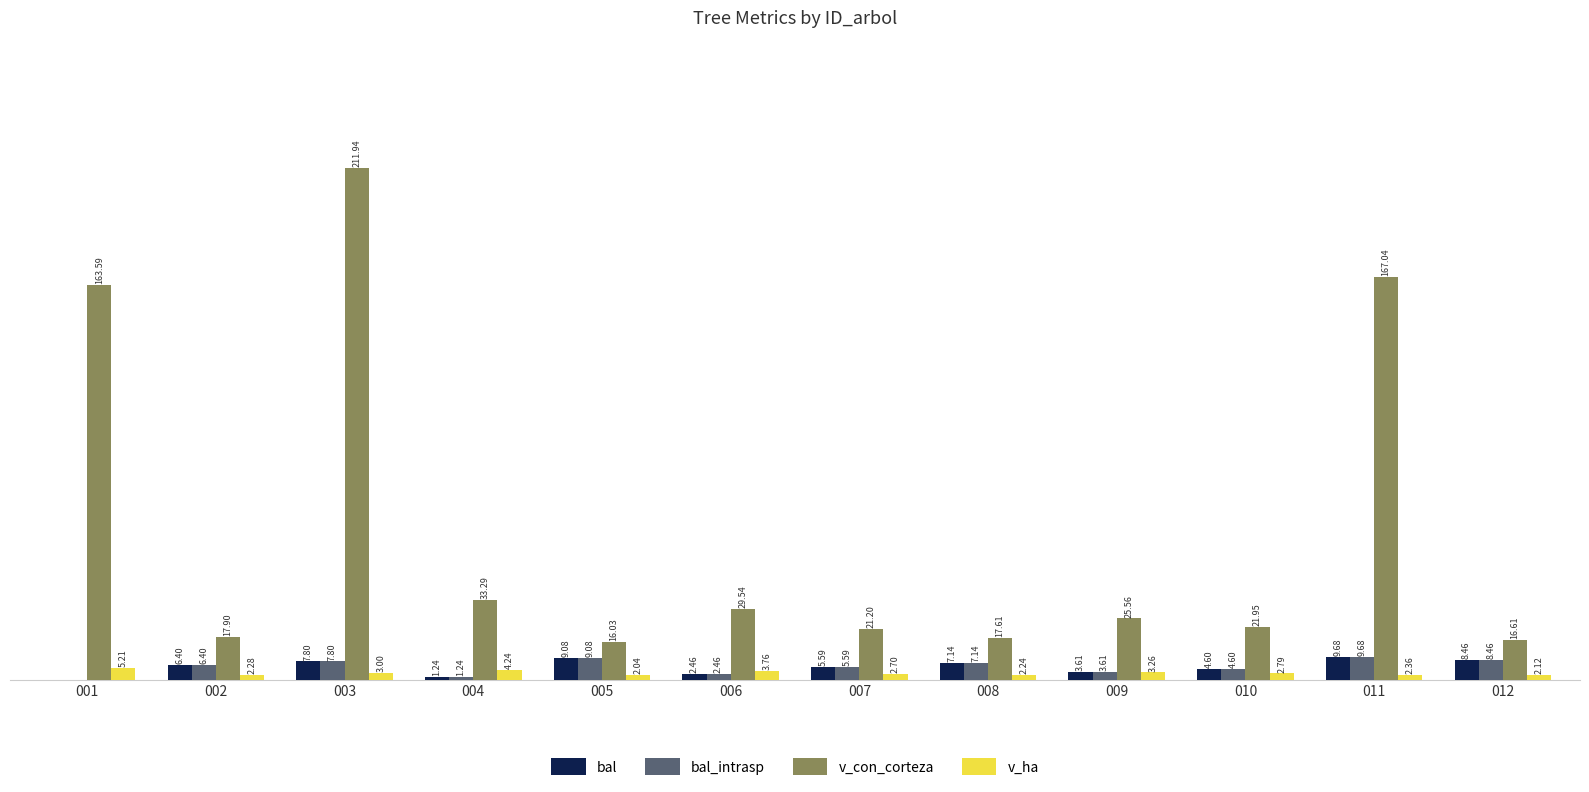

Which series has the largest total across all categories?

v_con_corteza